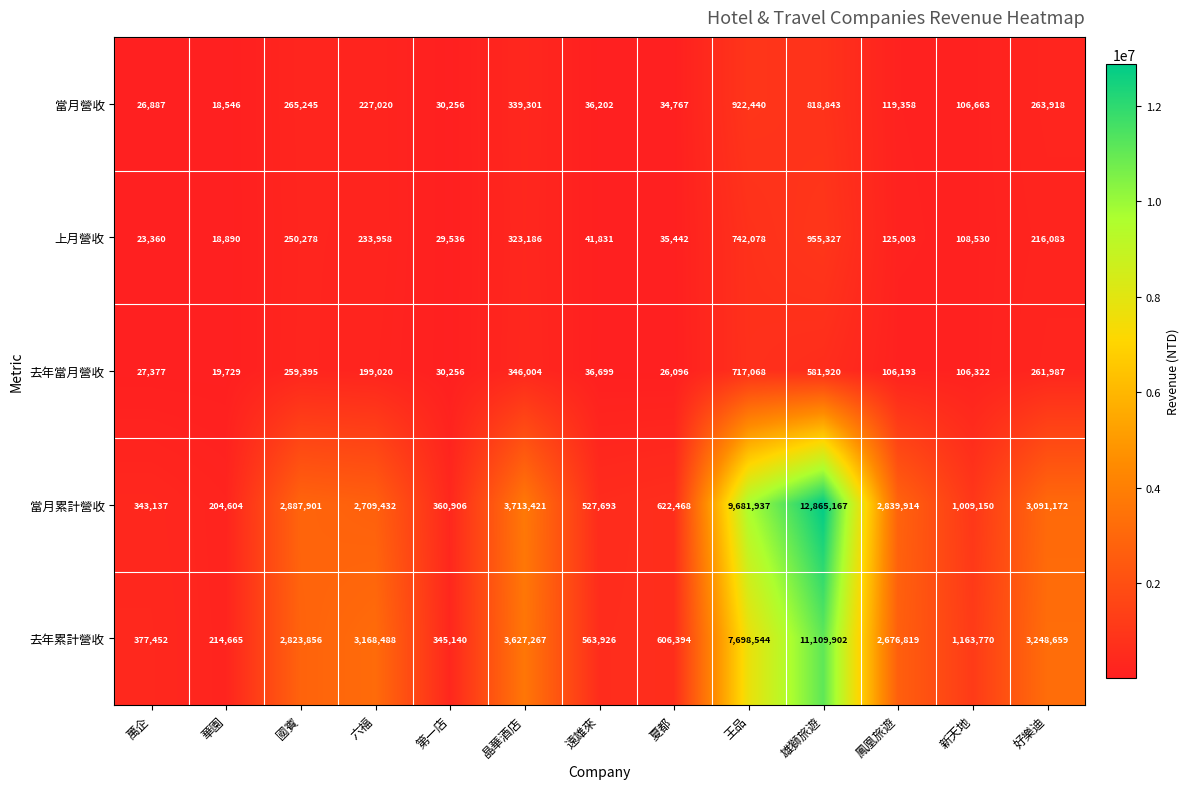

At which label does 去年累計營收 first exceed 2676819?

國賓